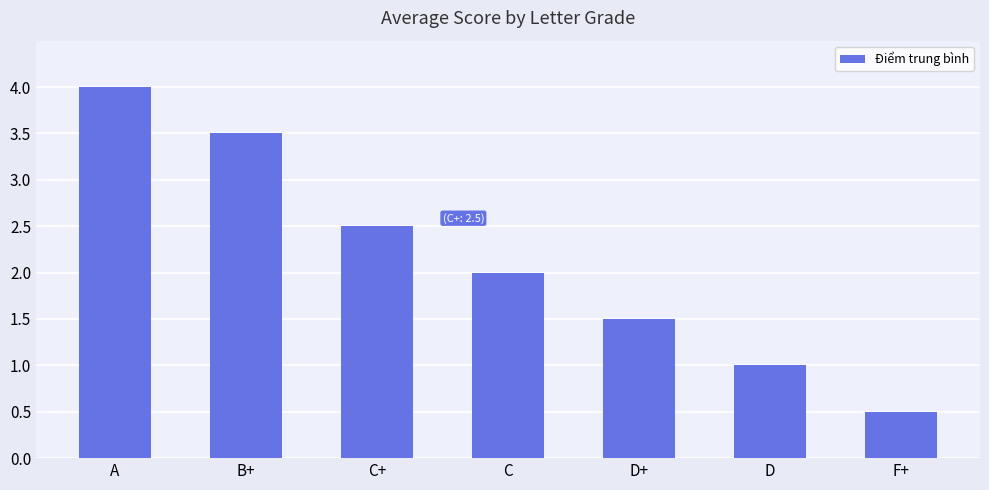

Reading left to right, transcribe all the data shown in this chart.

4.0	3.5	2.5	2.0	1.5	1.0	0.5